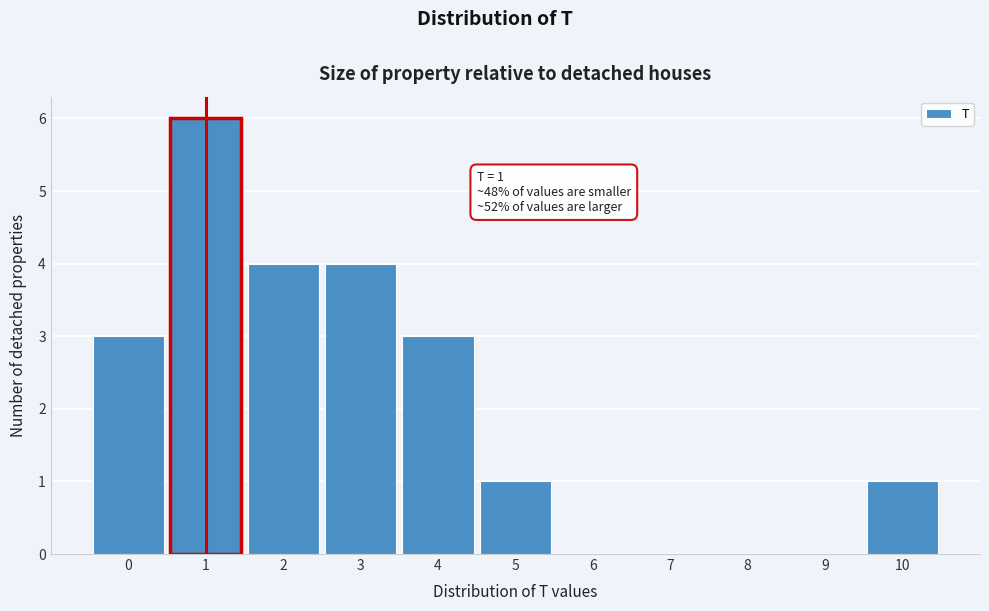

Over which range of the x-axis is the bar tallest?

0.5 to 1.5